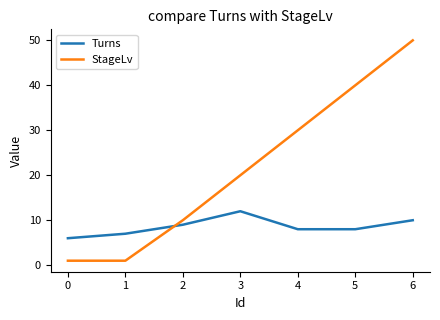

Does the chart have visible grid lines?

No